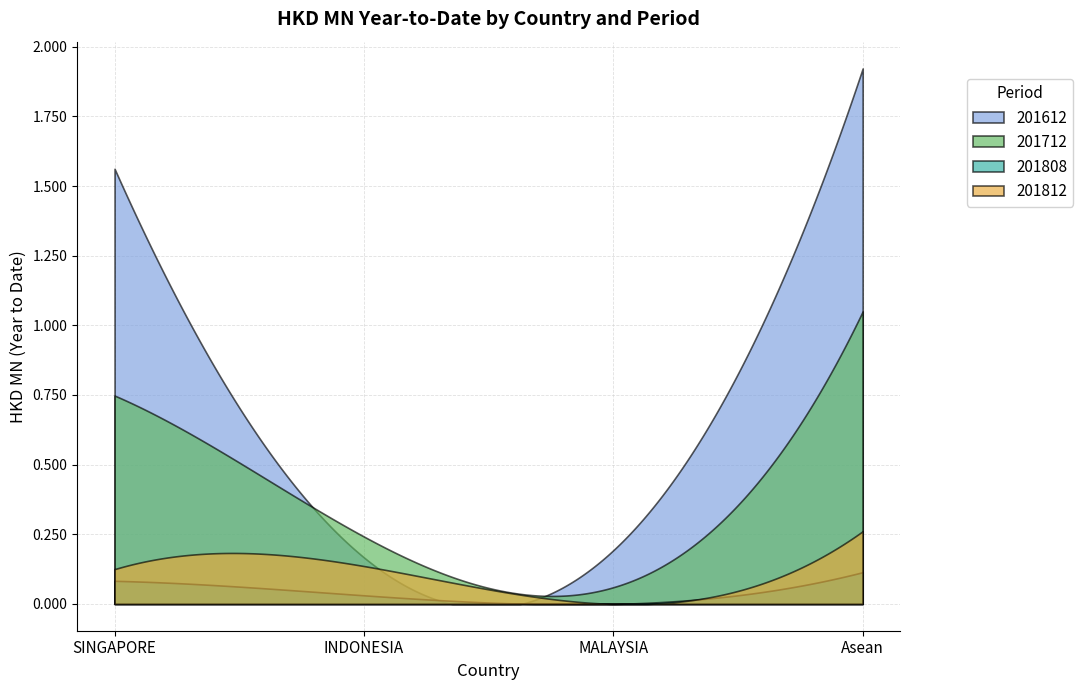

What is the difference between the 201612 values at Asean and MALAYSIA?

1.7